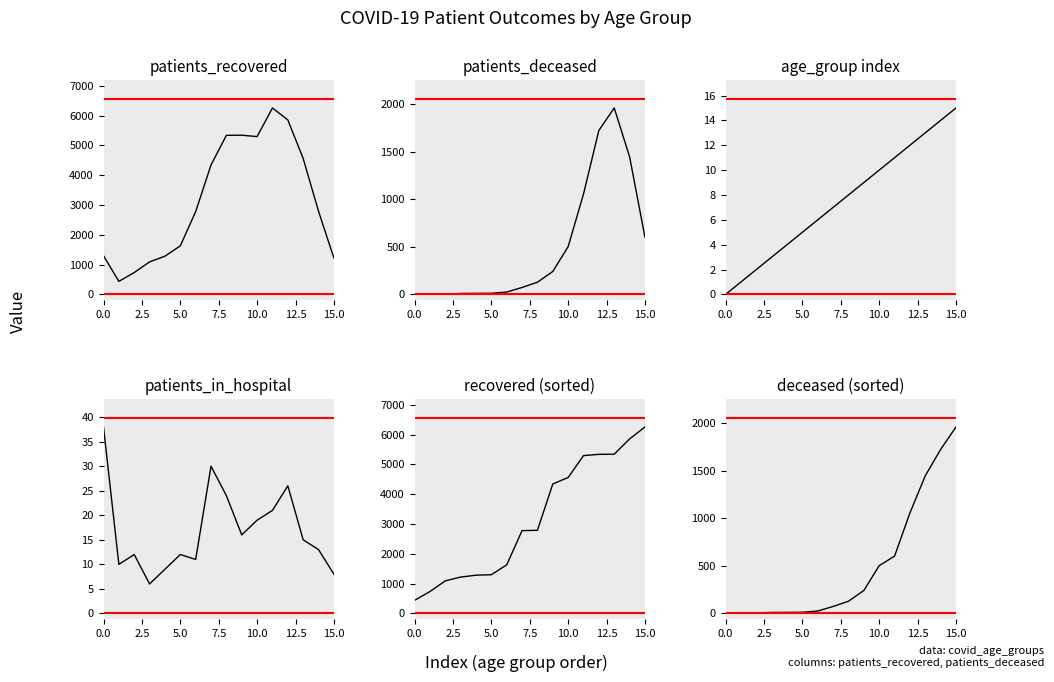

At which label does age_group index first exceed 8?

9